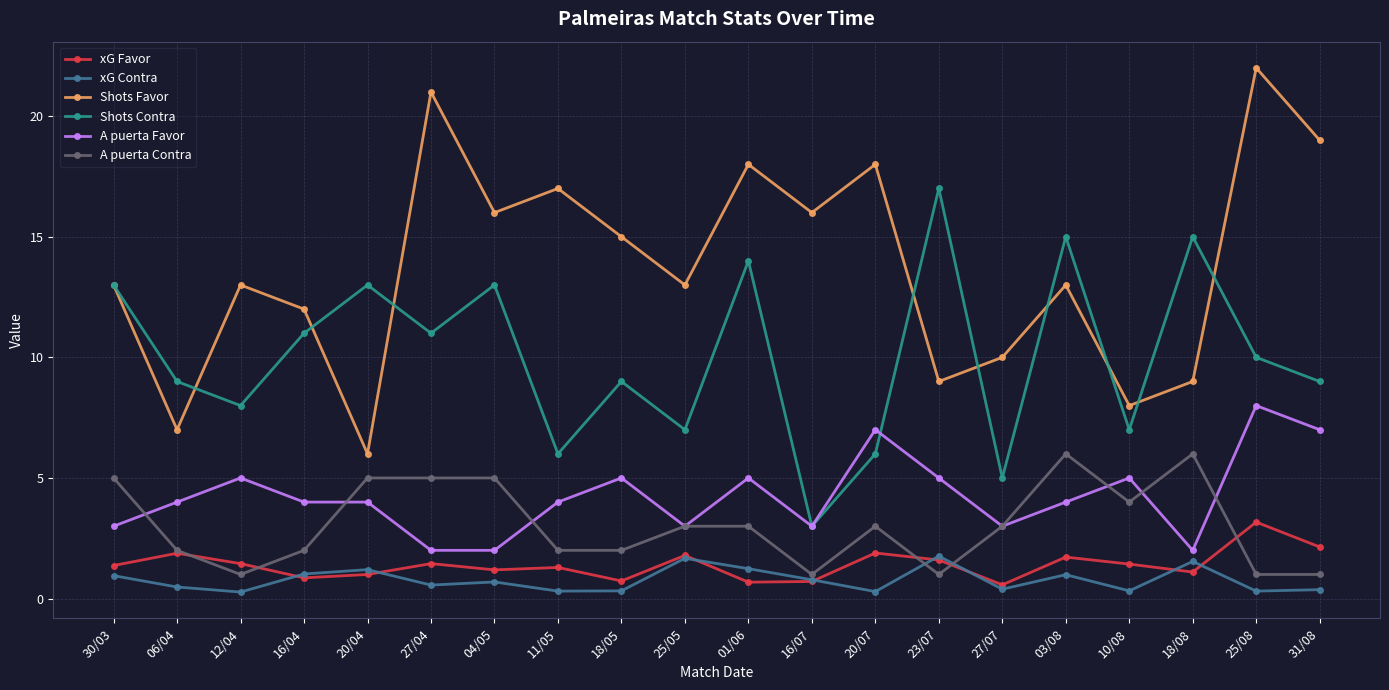

What is the difference between the highest and lowest values at 25/08?

21.7